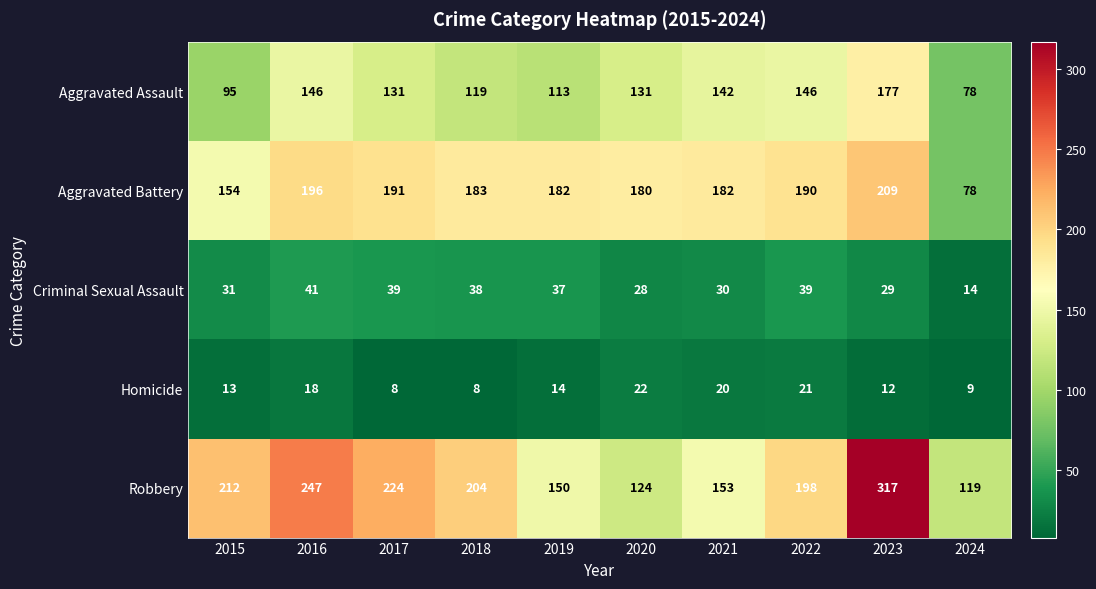

Which series changed the most between 2016 and 2023?

Robbery